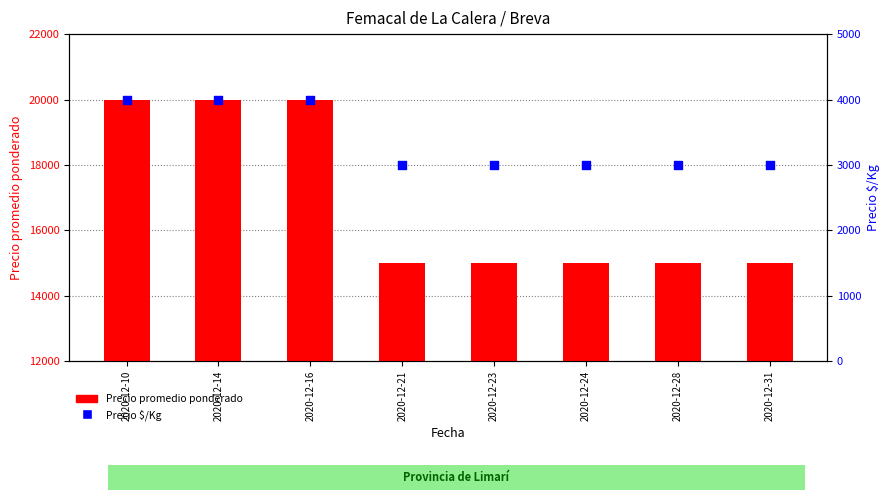

At how many categories does at least one series exceed 19880?

3